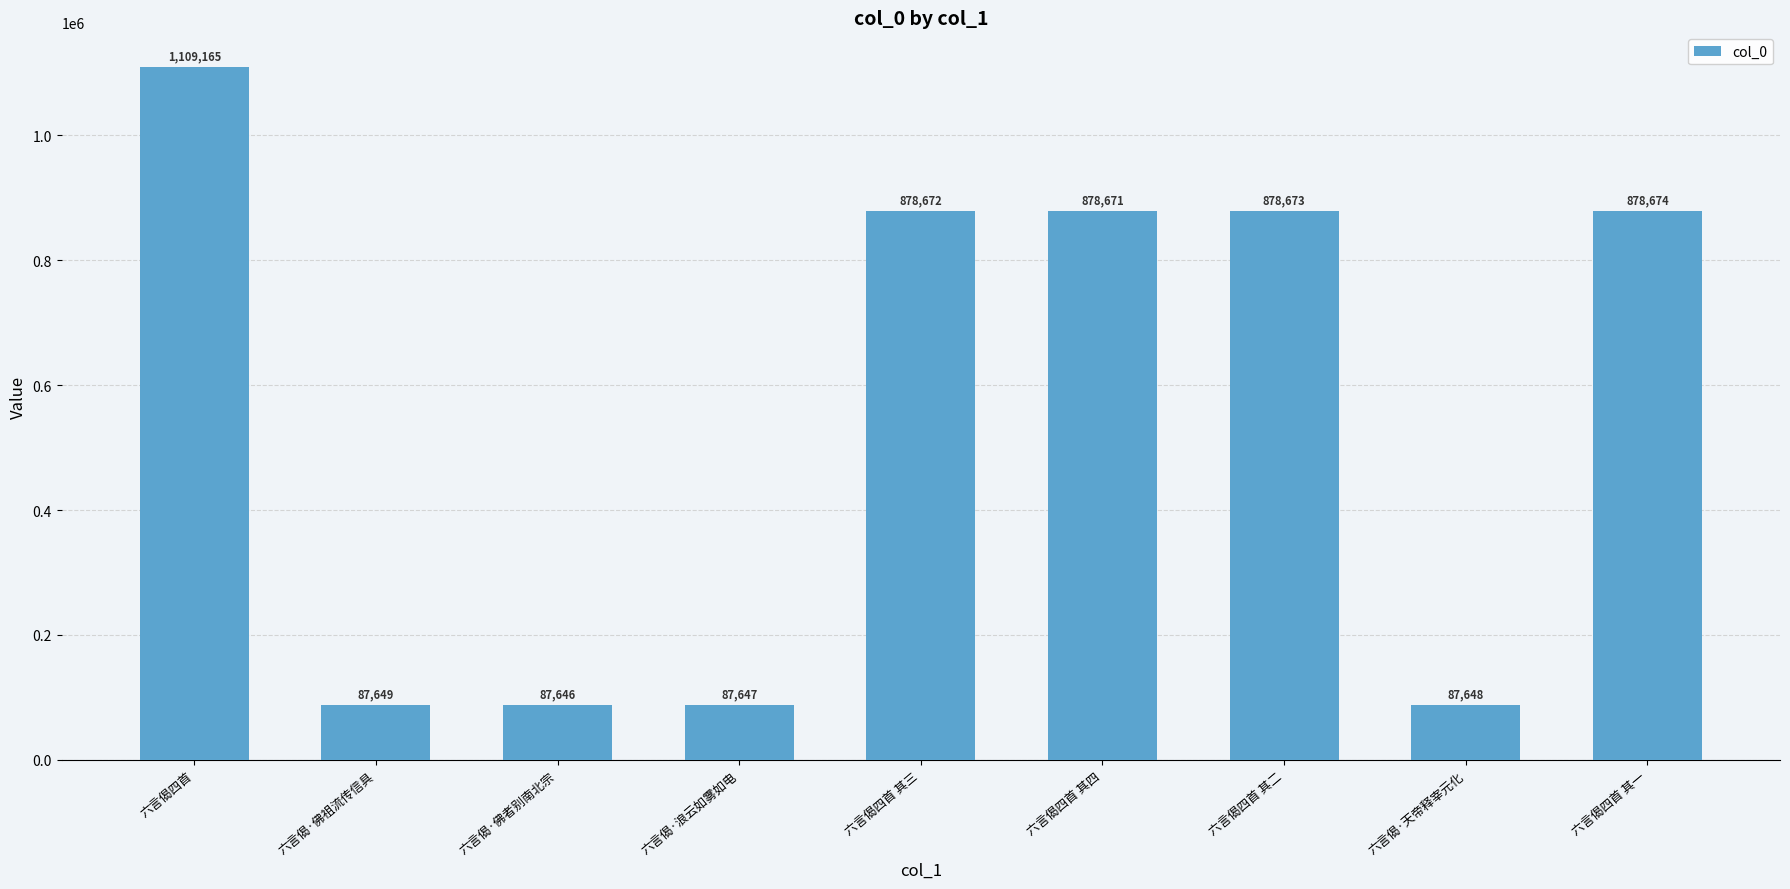

Count the number of categories in the chart.

9